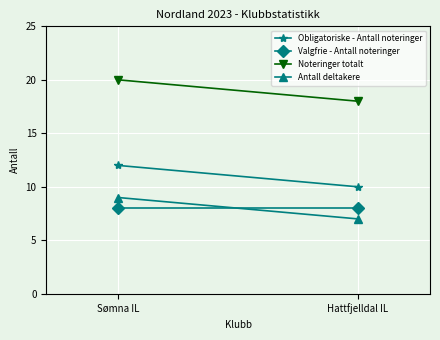

What is the spread (max minus min) of values at Hattfjelldal IL?

11